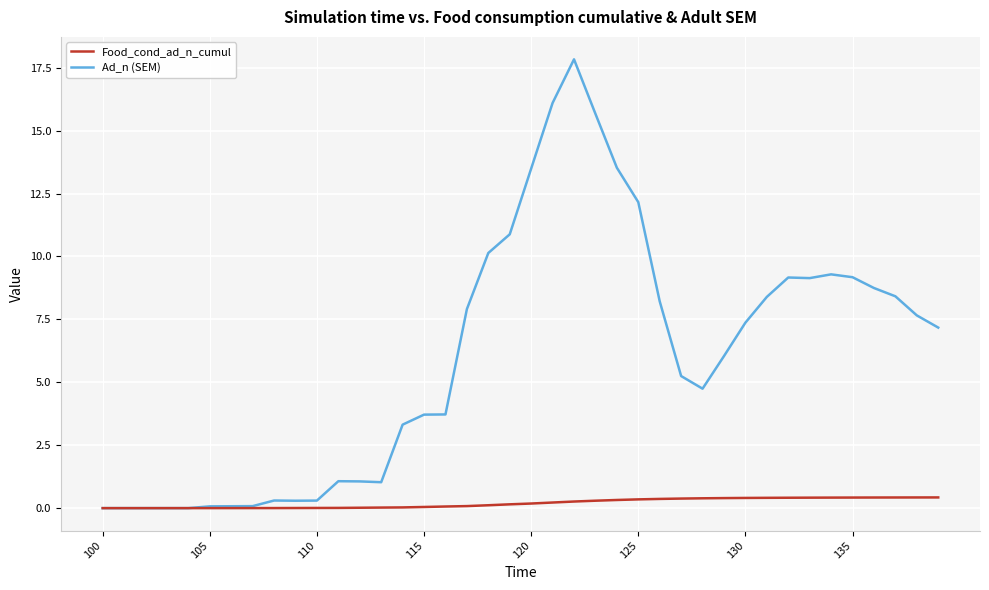

What is the maximum value for Food_cond_ad_n_cumul?

0.4